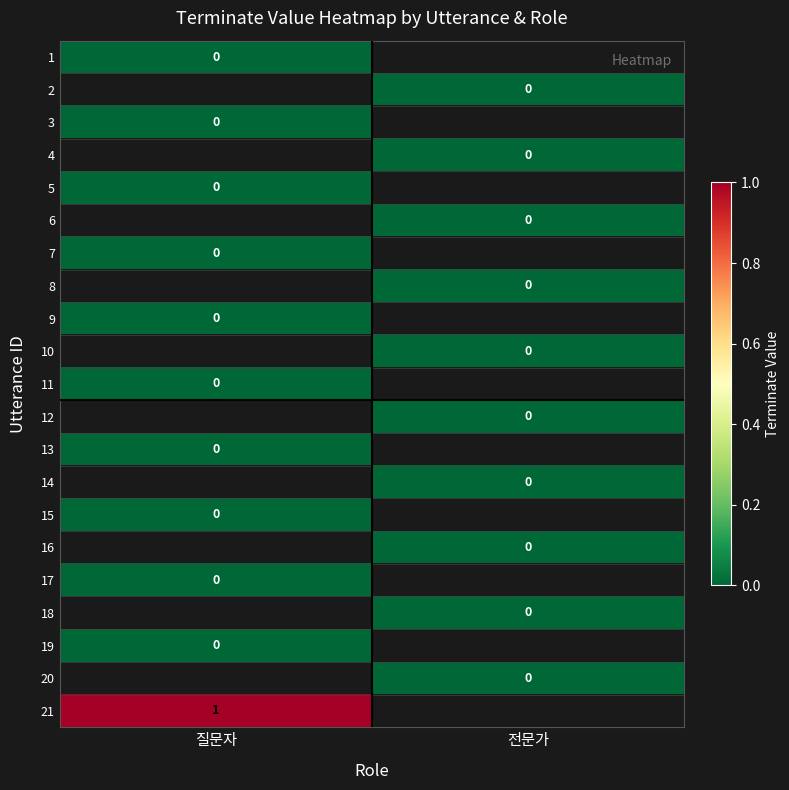

At 전문가, list the series in order from largest to smallest.

1, 2, 3, 4, 5, 6, 7, 8, 9, 10, 11, 12, 13, 14, 15, 16, 17, 18, 19, 20, 21